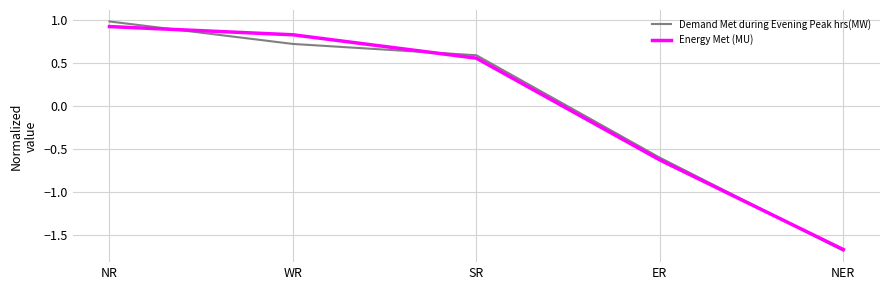

What position from the left is SR?

3